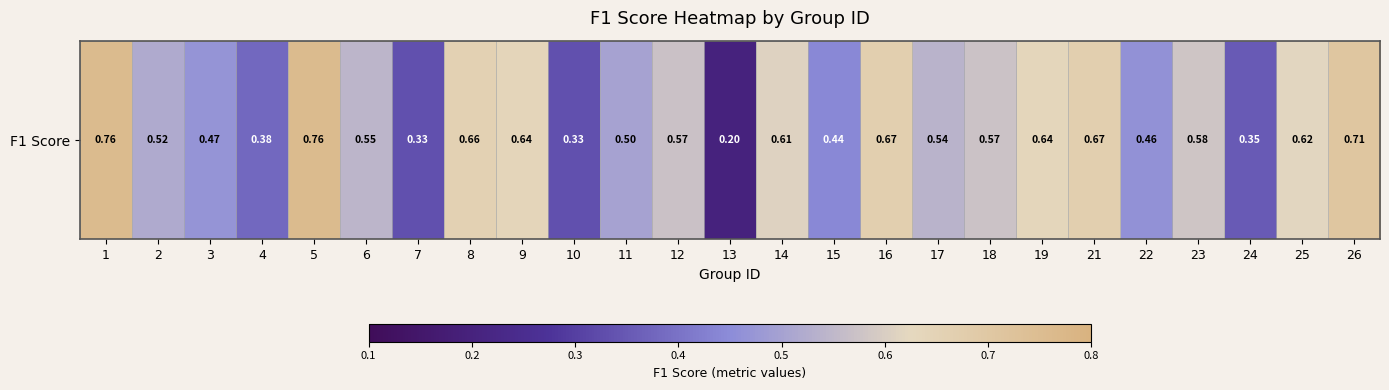

Reading left to right, list all the values displayed in this chart.

1=0.8	2=0.5	3=0.5	4=0.4	5=0.8	6=0.5	7=0.3	8=0.7	9=0.6	10=0.3	11=0.5	12=0.6	13=0.2	14=0.6	15=0.4	16=0.7	17=0.5	18=0.6	19=0.6	21=0.7	22=0.5	23=0.6	24=0.4	25=0.6	26=0.7